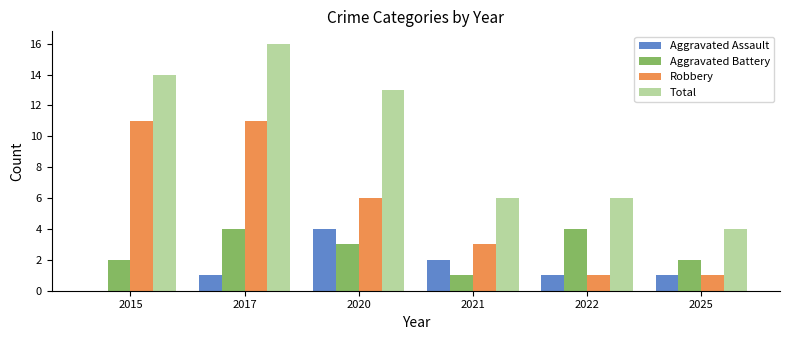

How many groups of bars are there?

6